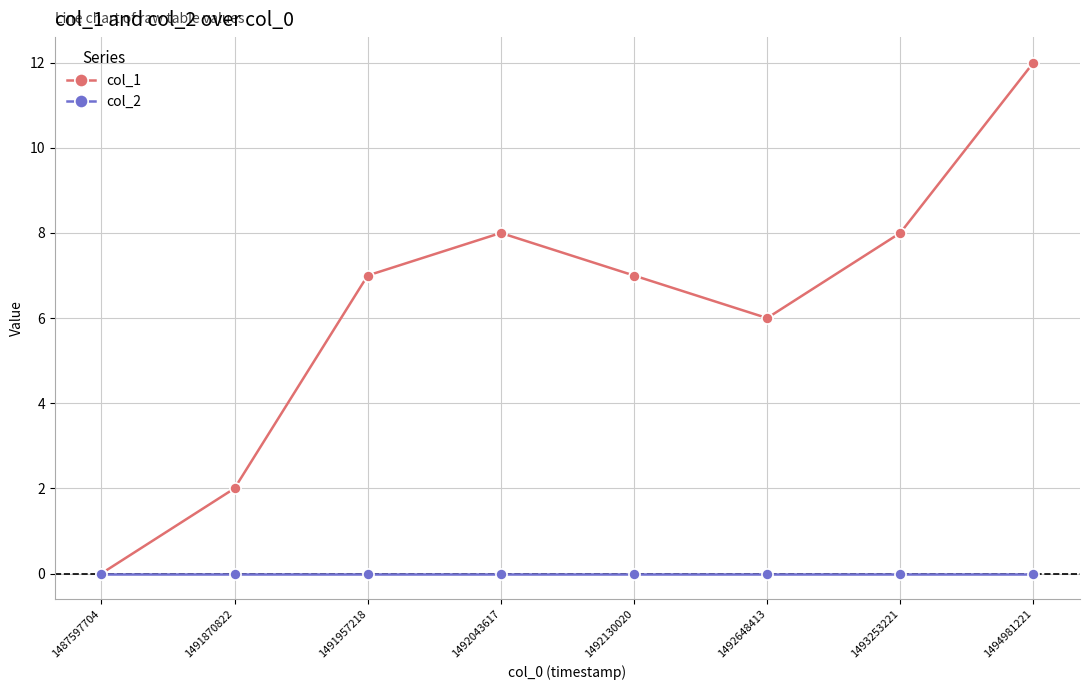

List the series in order of their overall mean, highest first.

col_1, col_2